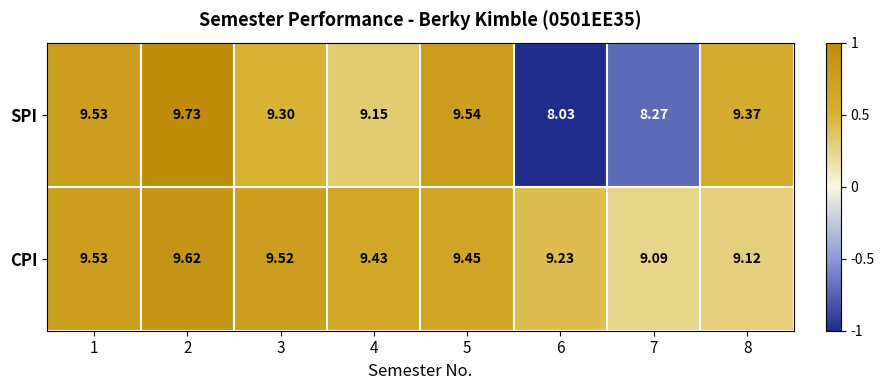

Which category has the lowest value across all series?

6